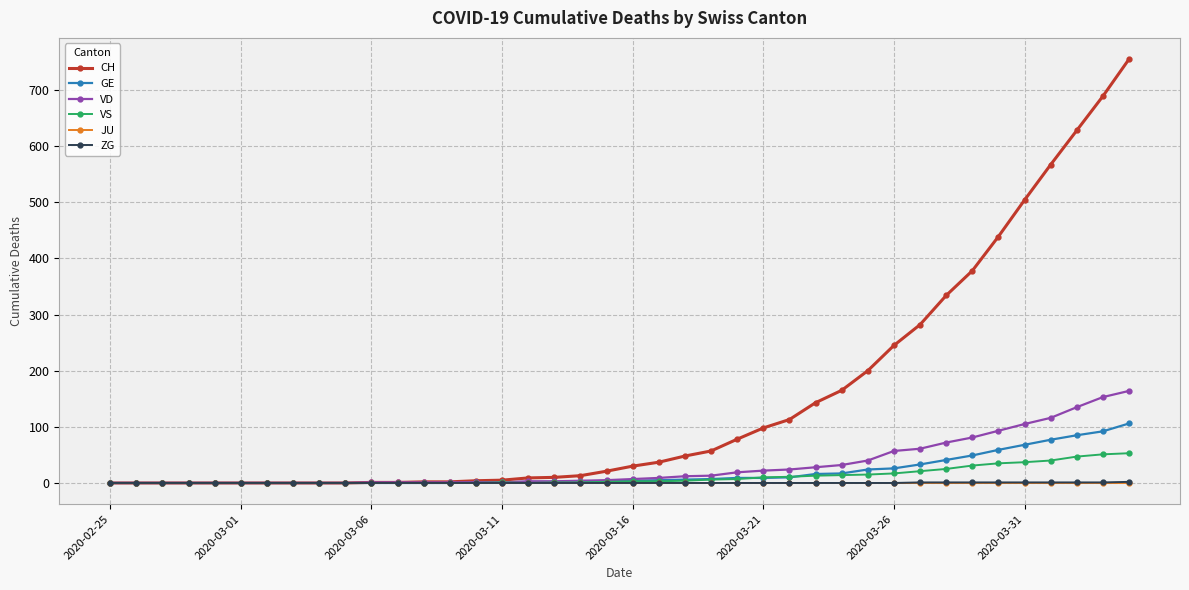

At how many categories does at least one series exceed 364?

7